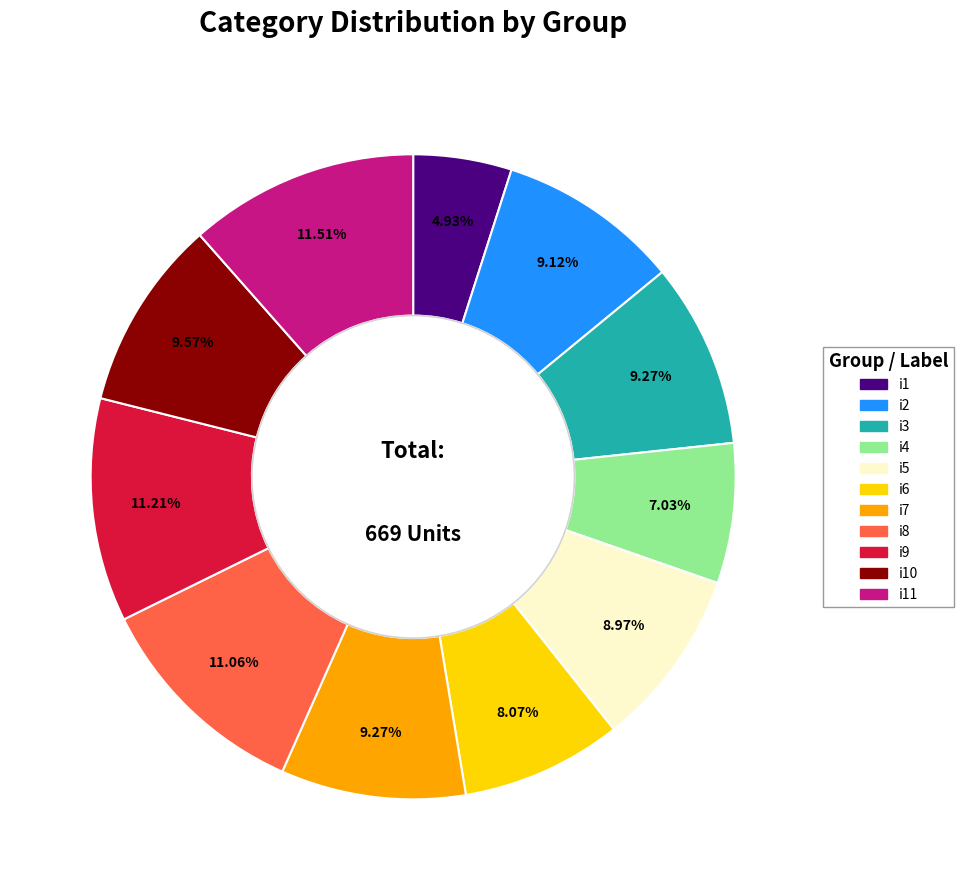

True or false: i4 accounts for 7% of the total.

True